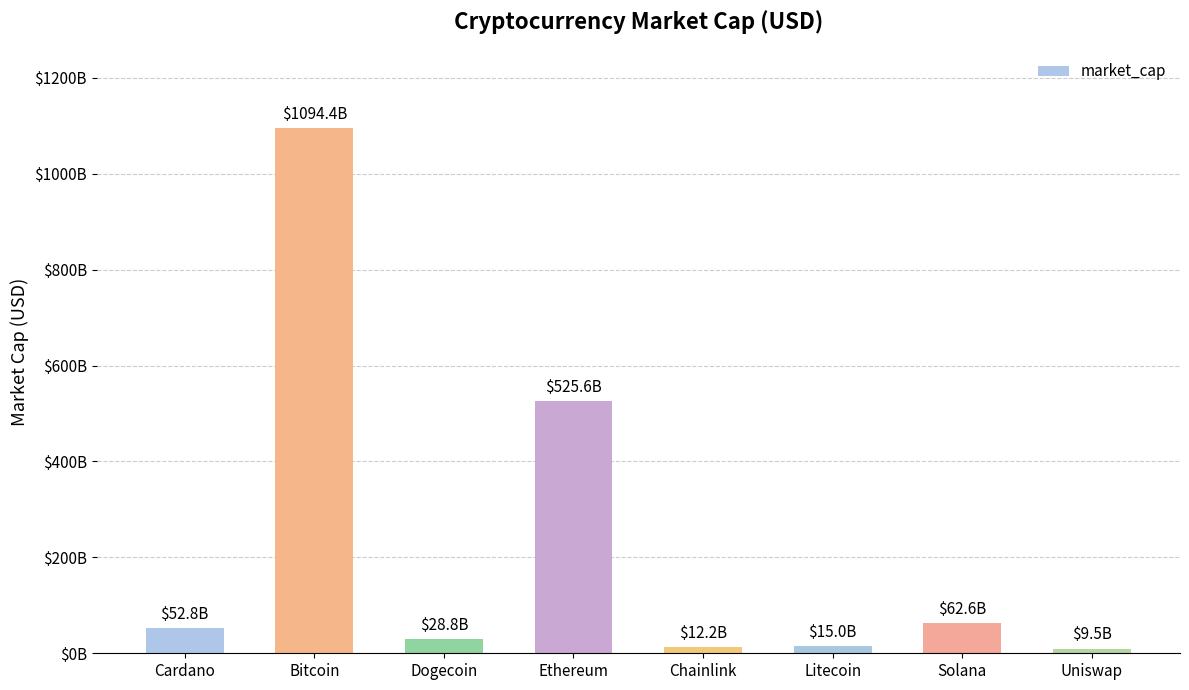

Does the chart contain any negative values?

No